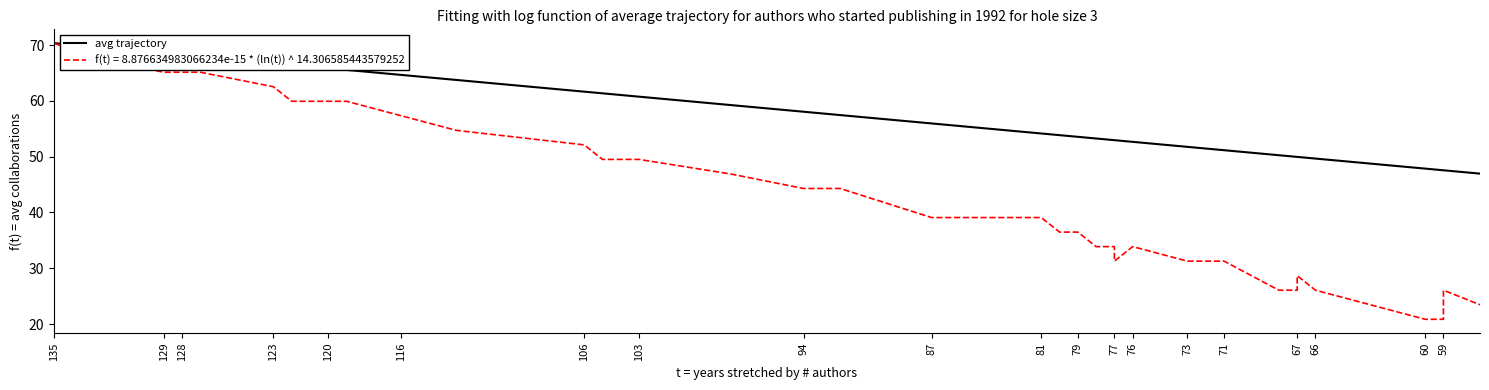

The value at 129 is 104.8. True or false?

False